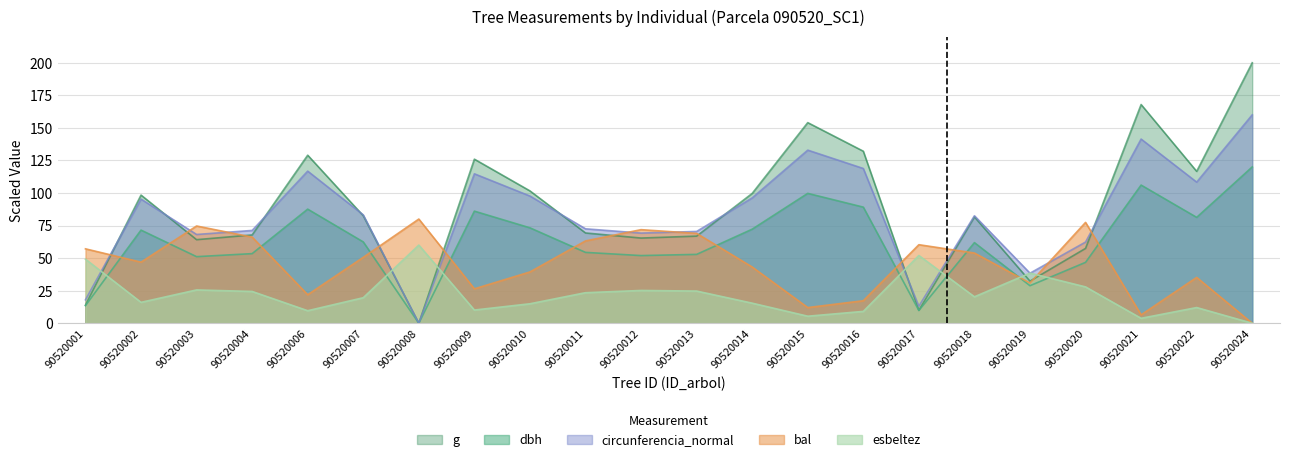

How many times do esbeltez and bal cross each other?

2